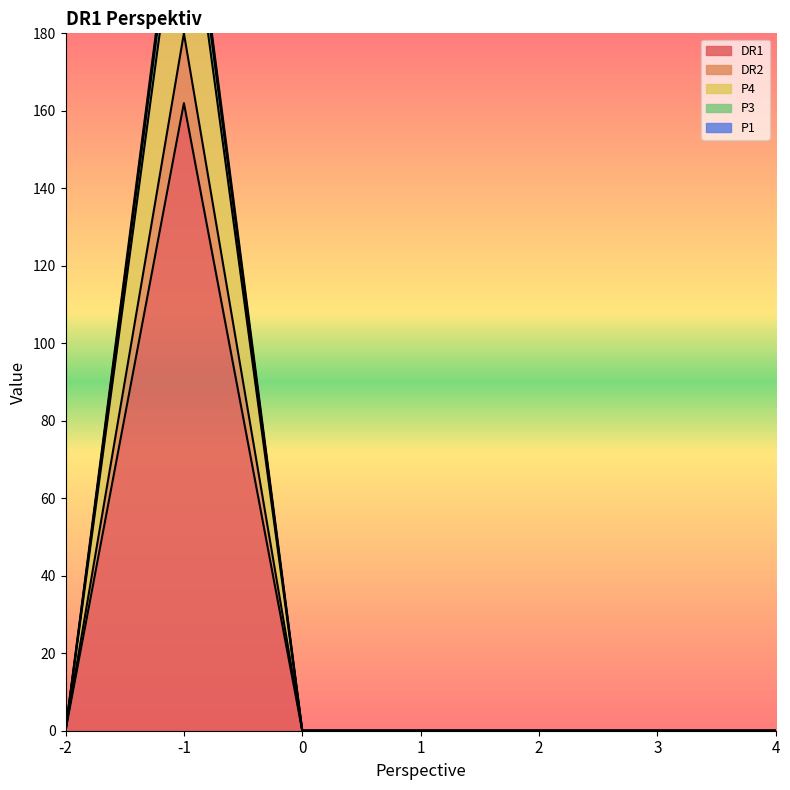

Does the chart display data point markers on the line(s)?

No